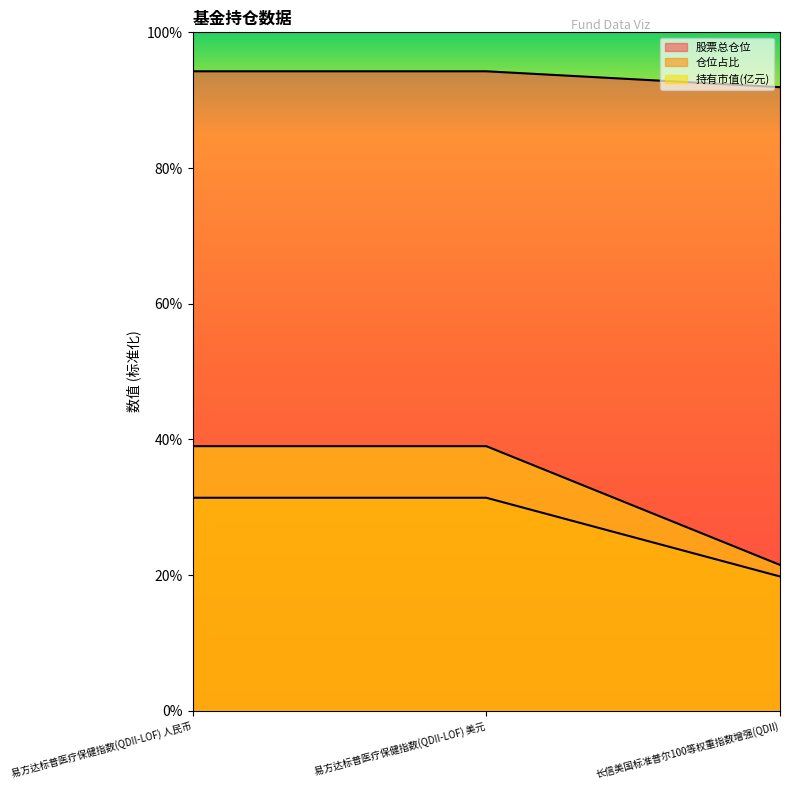

The value of 仓位占比 at 长信美国标准普尔100等权重指数增强(QDII) is 10.6. True or false?

False